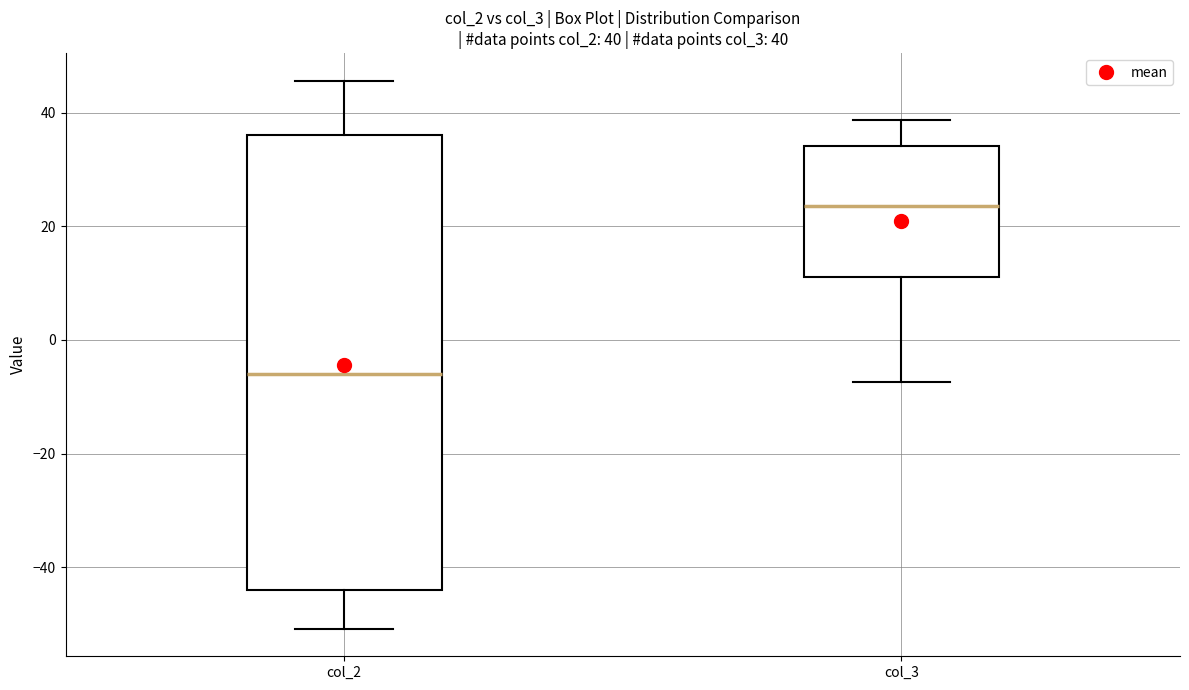

Comparing the boxes themselves (not the whiskers), which one is the tallest?

col_2